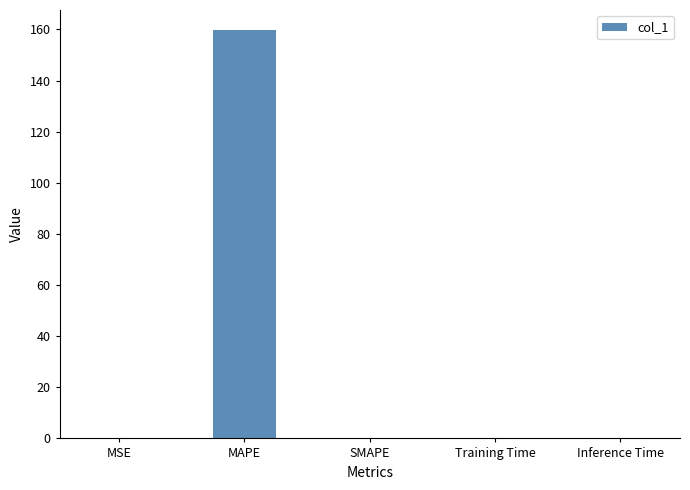

How many categories are shown in the chart?

5